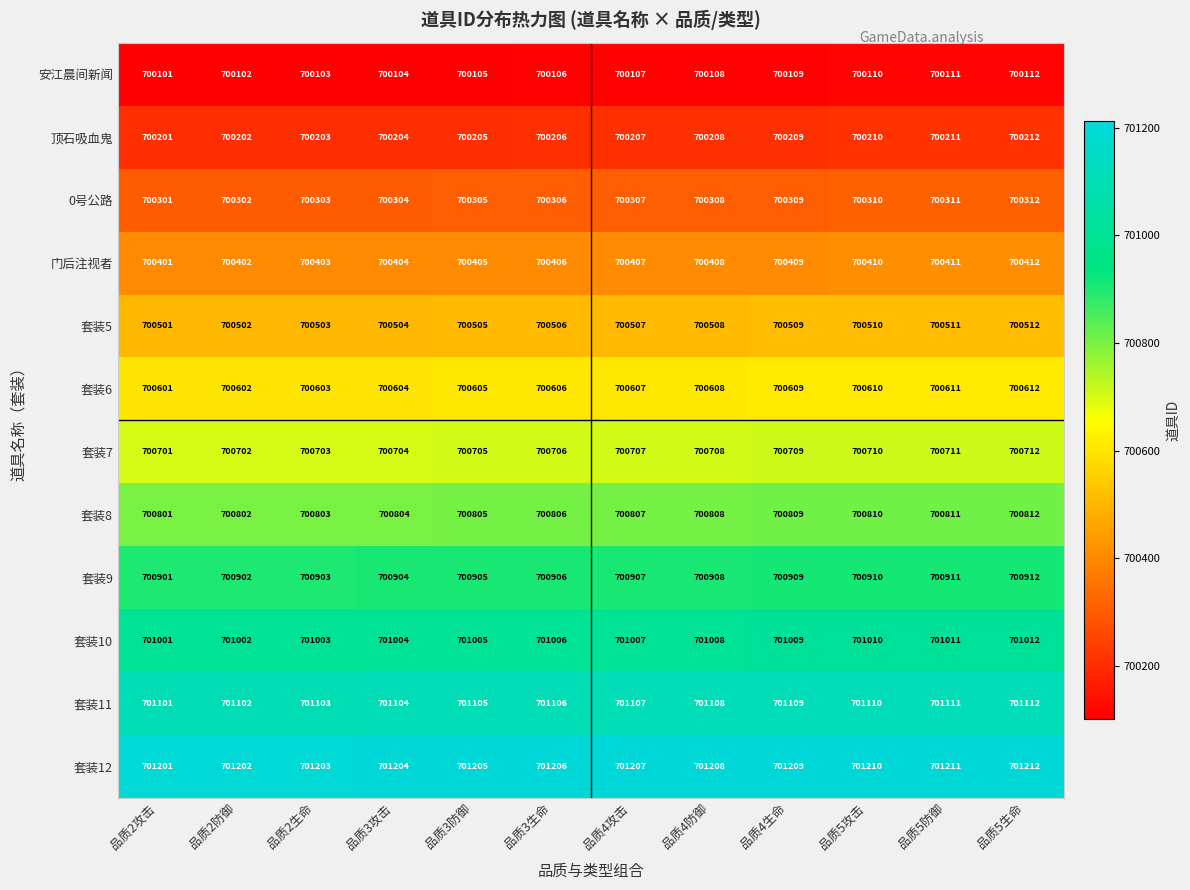

List the series in order of their peak value, lowest first.

安江晨间新闻, 顶石吸血鬼, 0号公路, 门后注视者, 套装5, 套装6, 套装7, 套装8, 套装9, 套装10, 套装11, 套装12